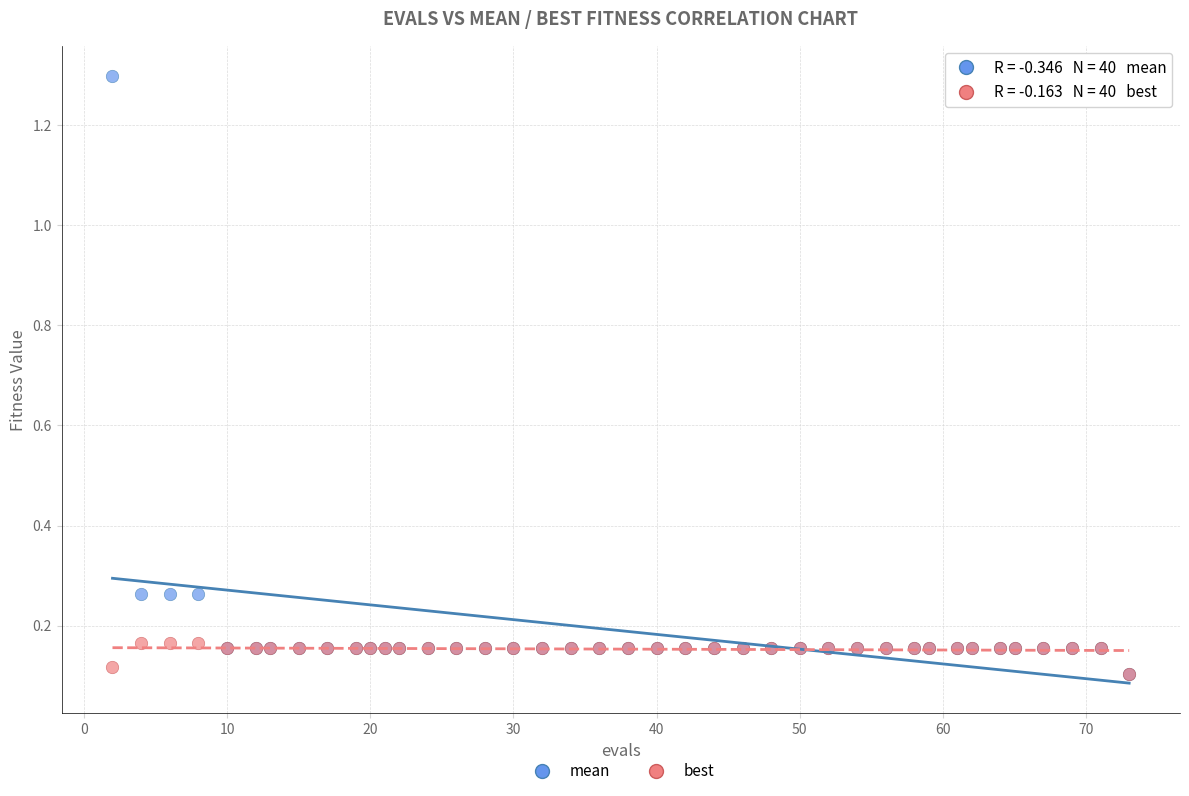

What are all the series names shown in the legend?

mean, best